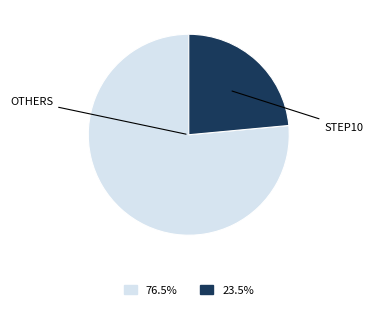

Combined, do STEP10 and OTHERS account for over 50%?

Yes